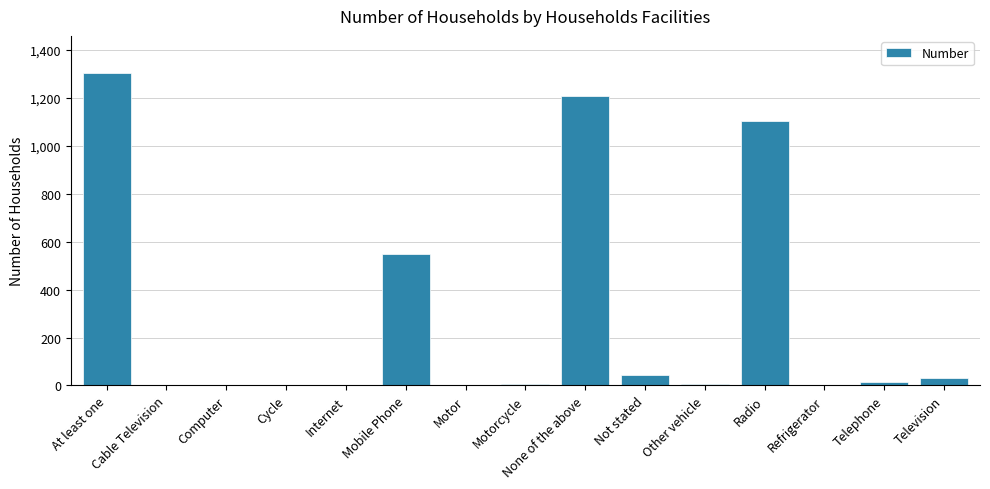

True or false: the data shows 0 at Refrigerator.

True